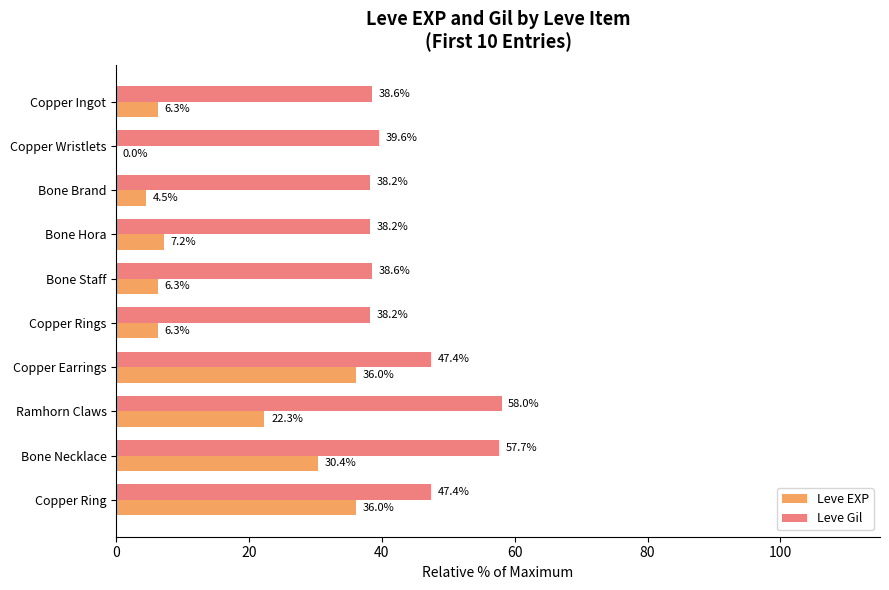

The Leve Gil series shows 47.4 at Copper Ring. True or false?

True